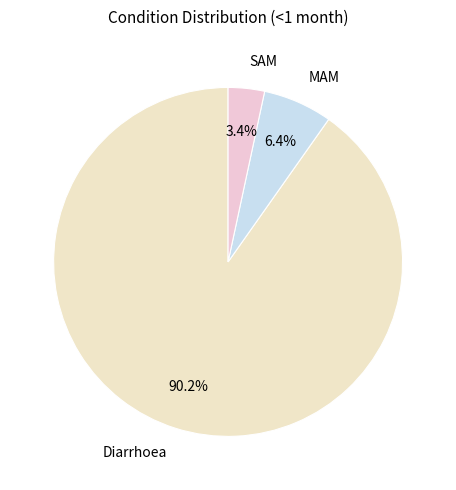

To the nearest percent, what is the combined percentage of Diarrhoea and MAM?

97%